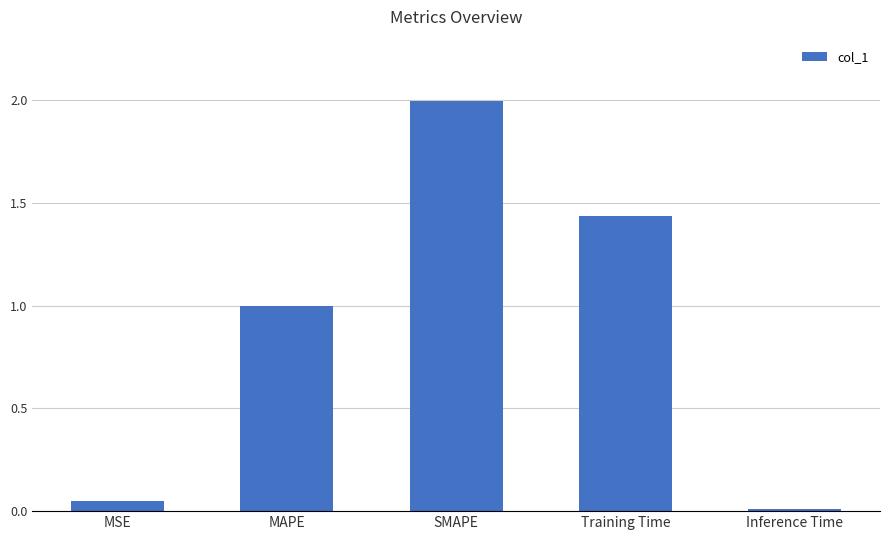

The chart shows a value of 1.0 at MAPE. True or false?

True